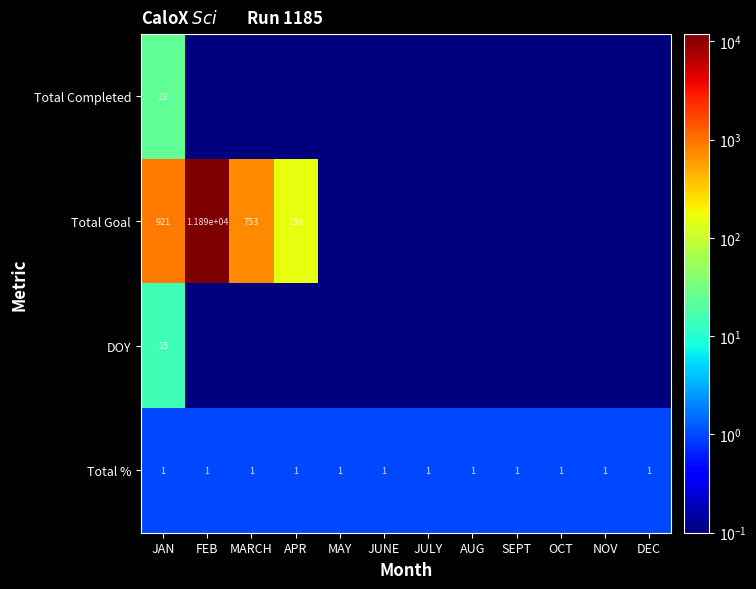

Is it true that Total Goal equals 753.0 at MARCH?

True